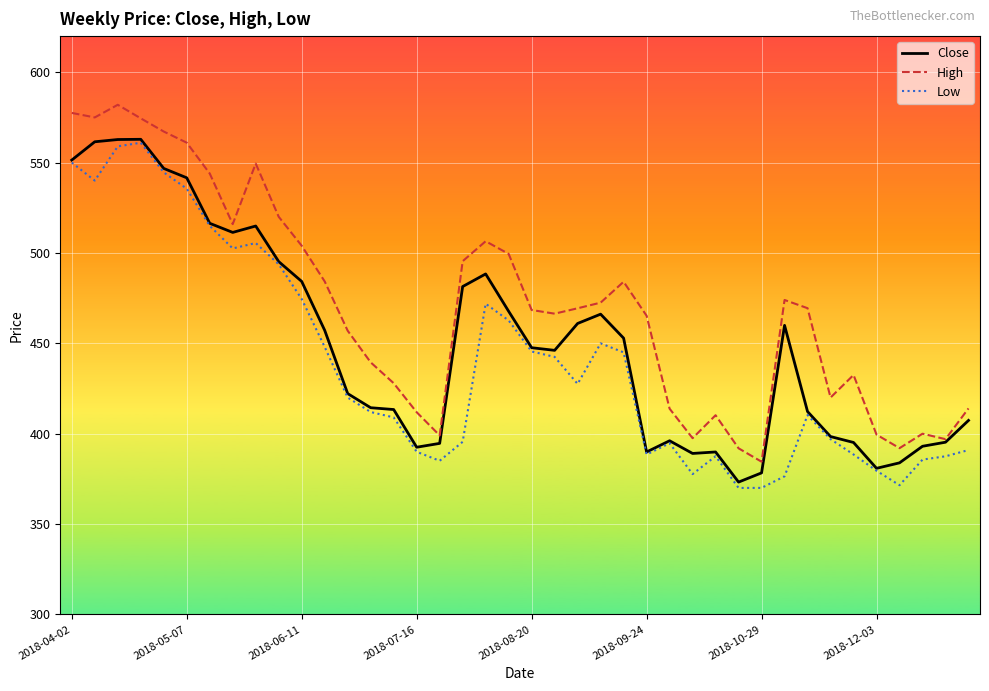

What is the difference between the second highest and minimum values in the High series?

193.0